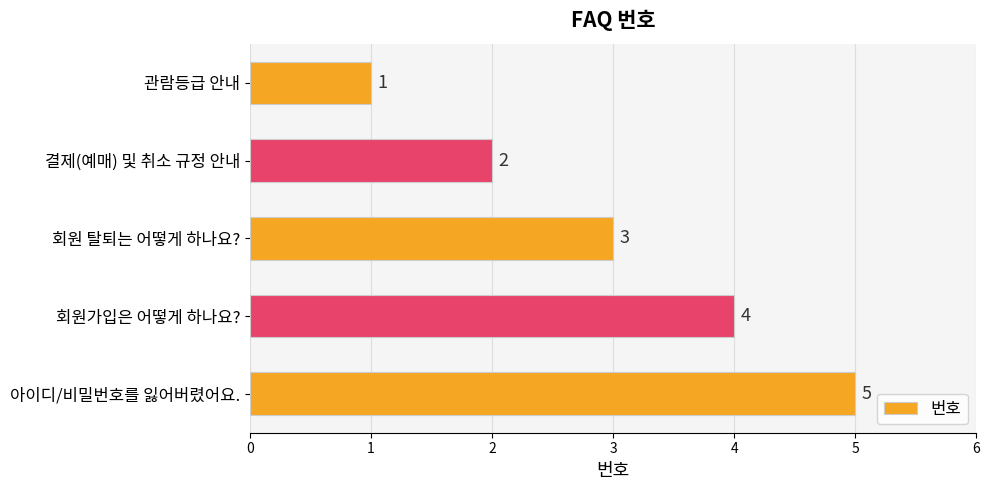

Where is the data nearest to the value 3?

회원 탈퇴는 어떻게 하나요?